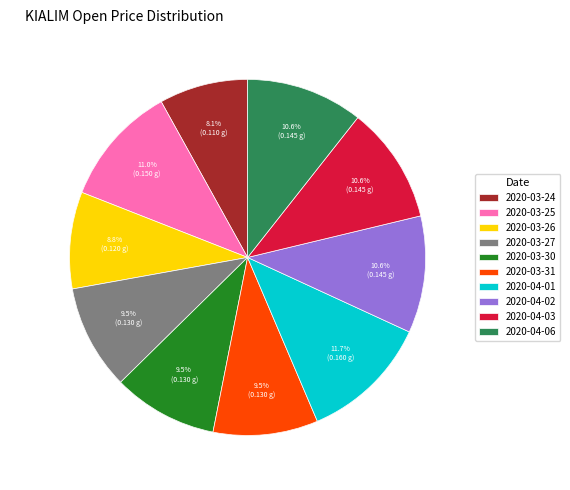

To the nearest percent, what is the average slice percentage?

10%